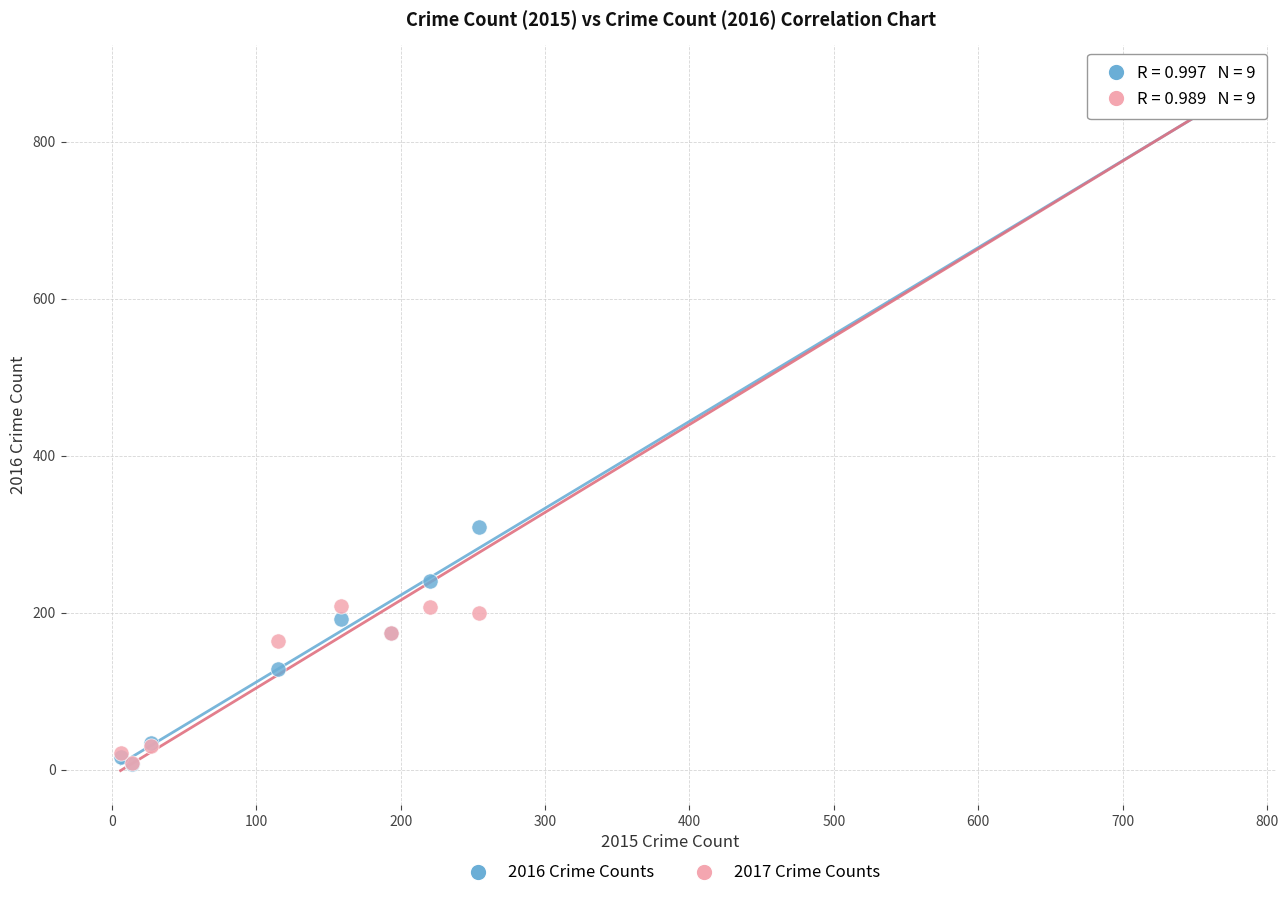

In the 2017 Crime Counts series, what Y value is closest to 444?

209